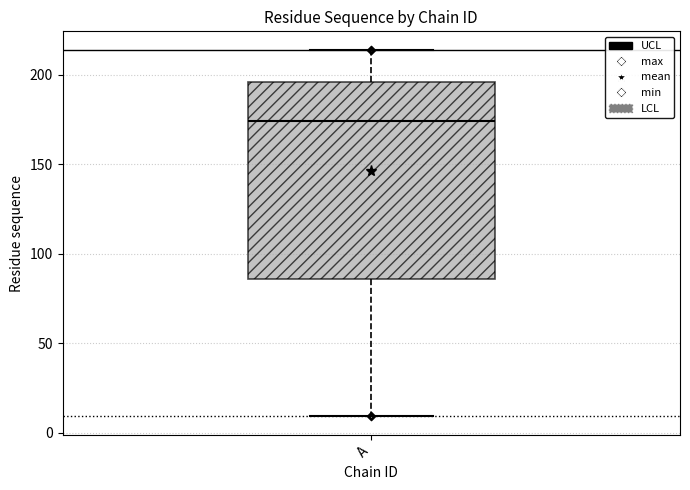

Read this box plot against the y-axis: the position of the median line, the range covered by the box, and the ends of both whiskers. The values are not printed on the chart, so give them approximately, as read against the axis.

median 175, box 85 to 195, whiskers 10 to 215